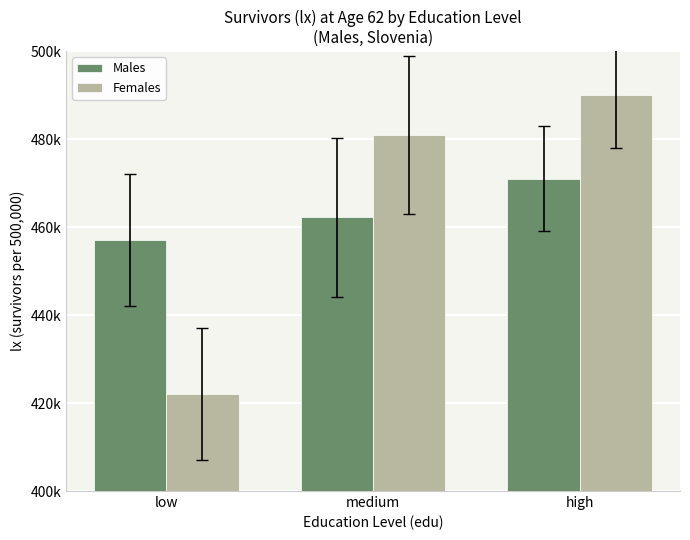

Are the bars horizontal?

No